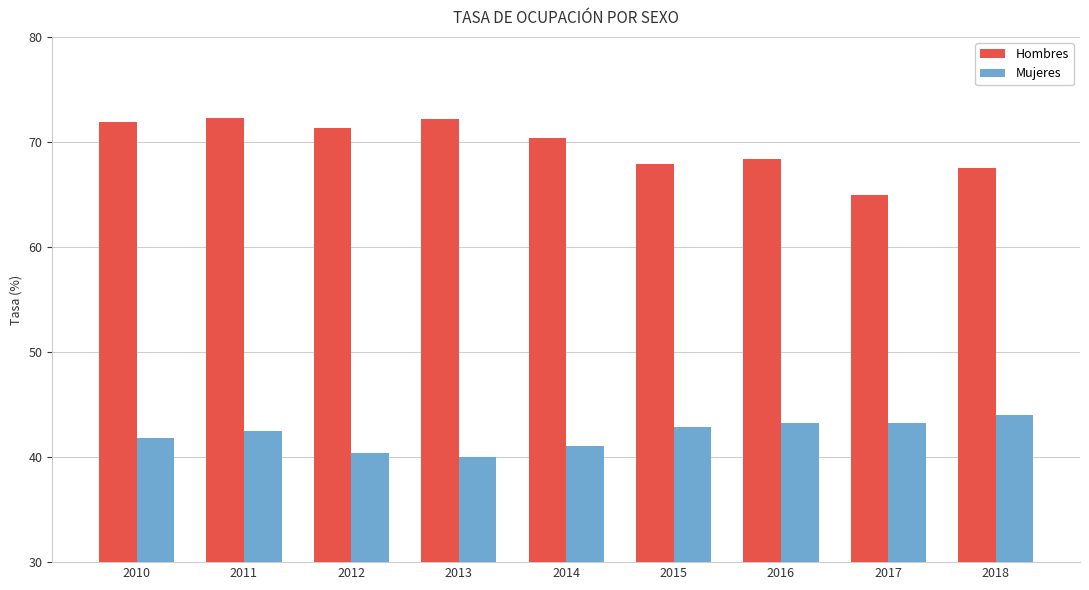

At which category is the sum across all series the highest?

2011